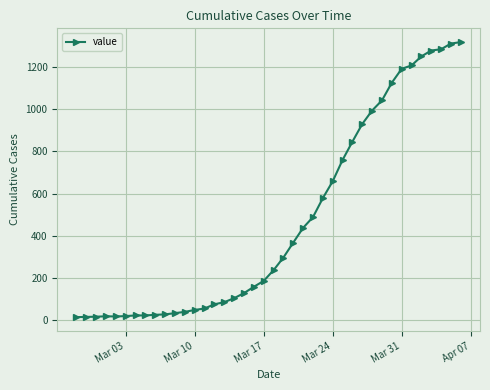

What is the average value?

467